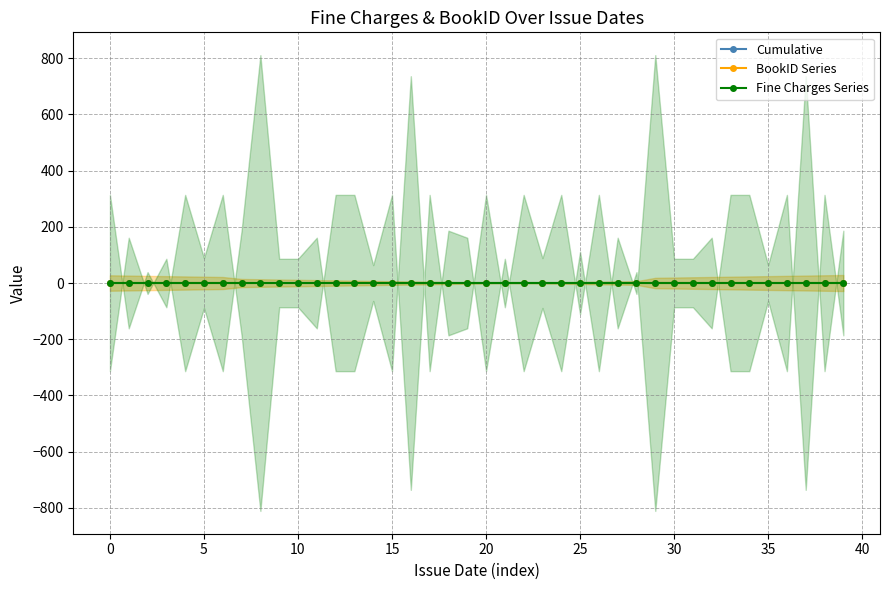

List the series in order of their peak value, highest first.

Fine Charges, BookID